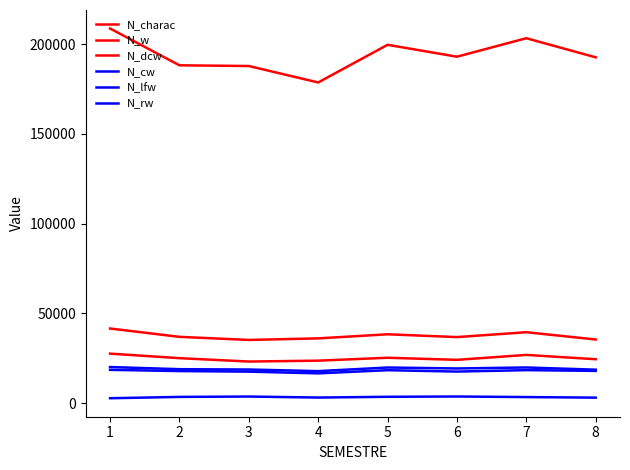

Reading right to left, what are all the values shown in this chart?

N_charac: 8=192610	7=203246	6=192965	5=199584	4=178618	3=187775	2=188173	1=208670
N_w: 8=35518	7=39572	6=36862	5=38417	4=36141	3=35278	2=36997	1=41635
N_dcw: 8=24537	7=26940	6=24192	5=25357	4=23736	3=23248	2=25125	1=27650
N_cw: 8=18722	7=19946	6=19389	5=19923	4=17912	3=18814	2=18993	1=20186
N_lfw: 8=3154	7=3469	6=3782	5=3625	4=3200	3=3763	2=3557	1=2820
N_rw: 8=18044	7=18463	6=17660	5=18432	4=16664	3=17632	2=17941	1=18628